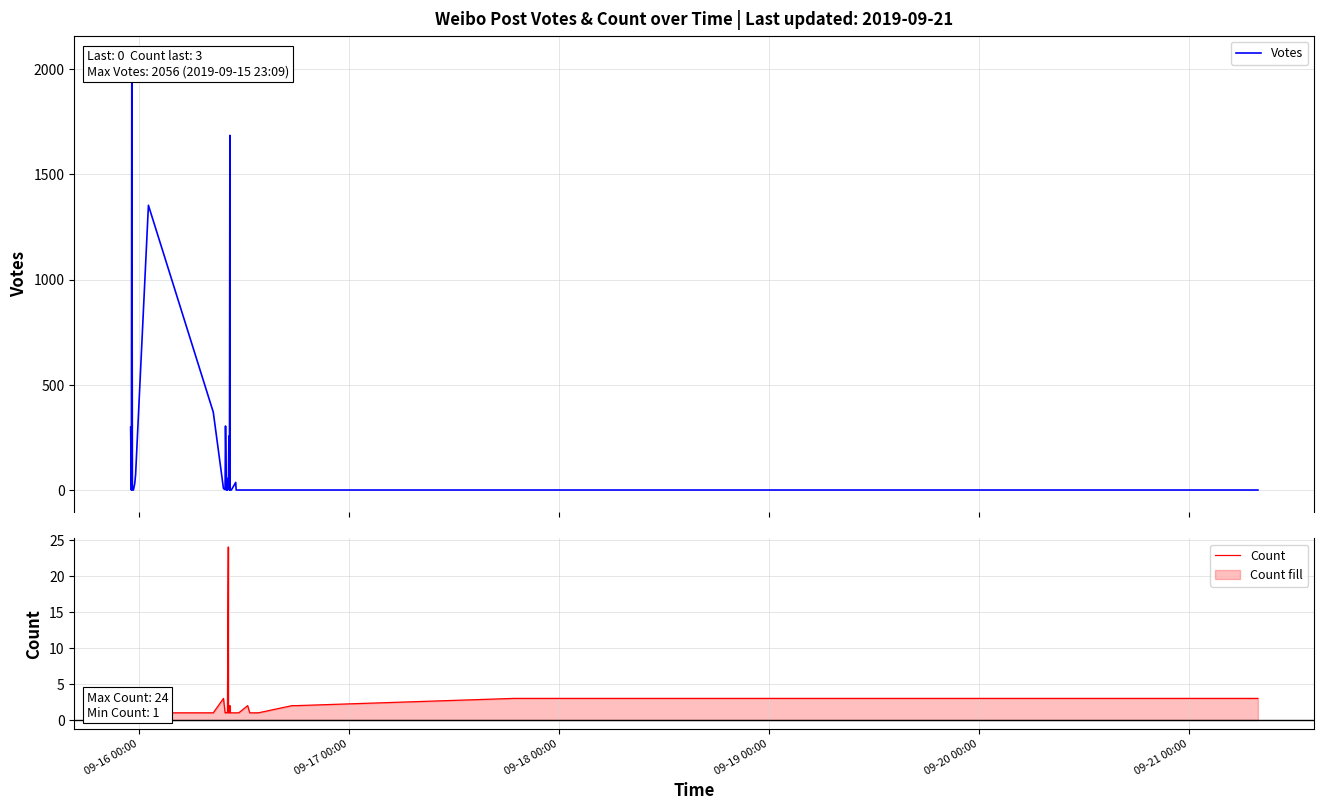

True or false: Votes has more than 2 points higher than both neighbors.

True